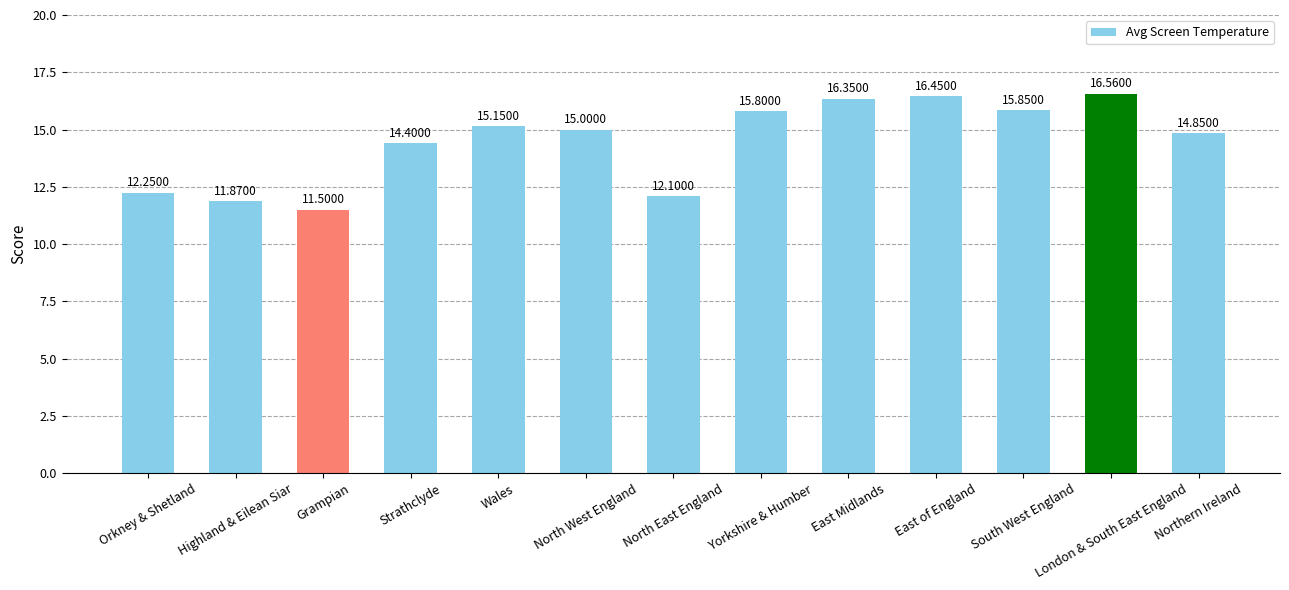

Count the number of categories in the chart.

13